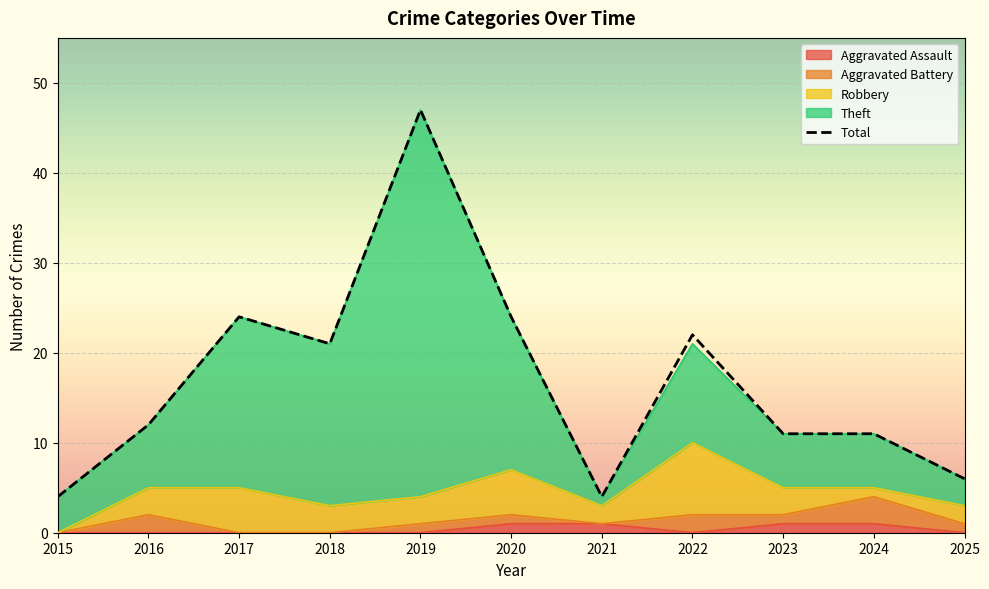

Which category has the highest value in the Robbery series?

2022